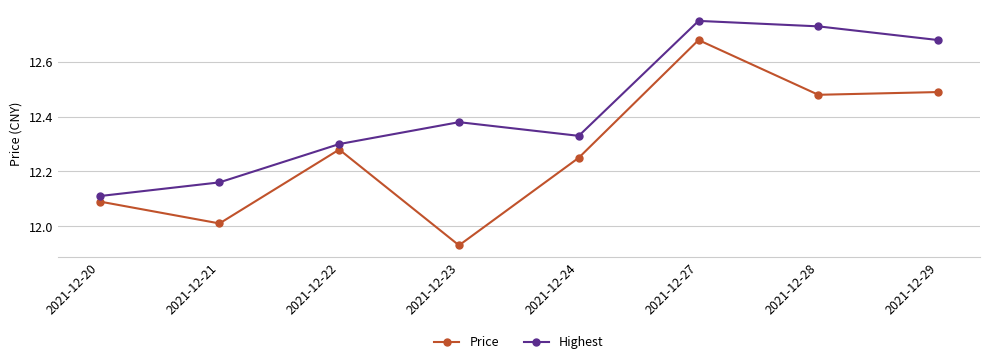

At which category does Highest reach its first local peak?

2021-12-23